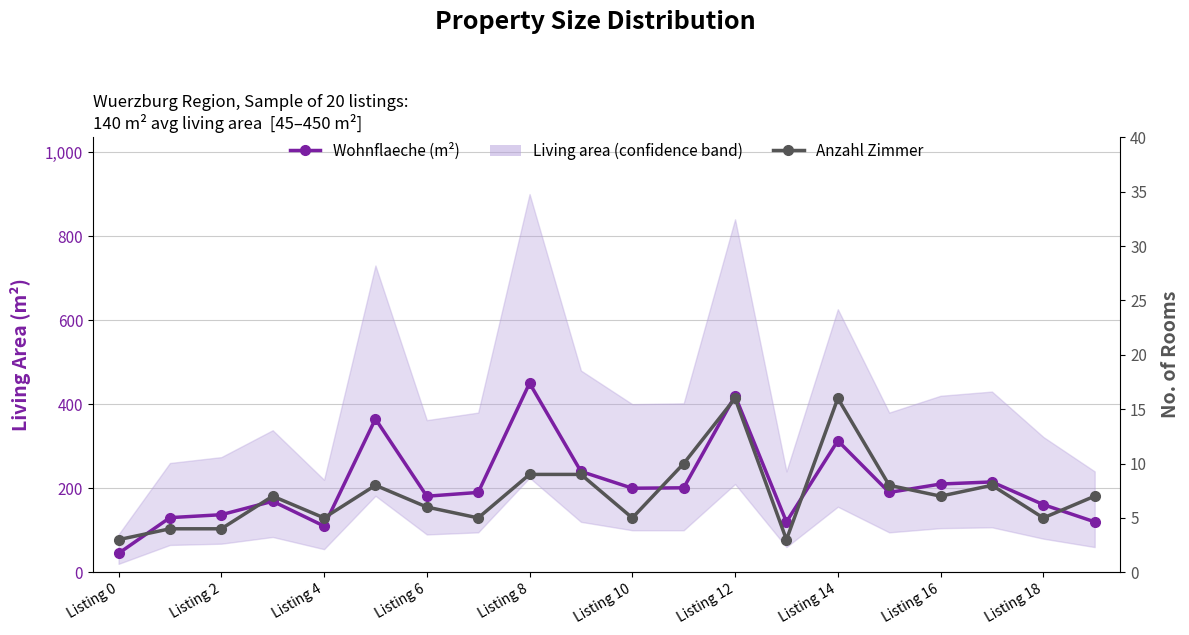

Is it true that Wohnflaeche (m²) equals 66 at 13?

False